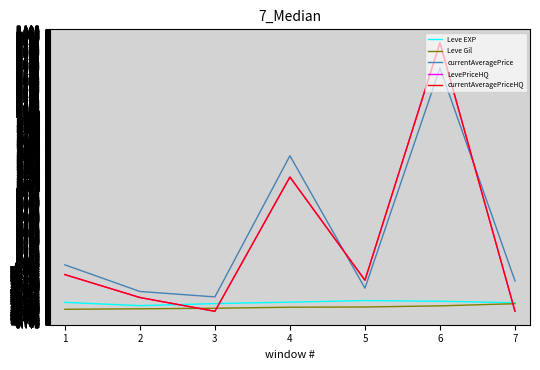

Reading left to right, extract all data points from this chart.

Leve EXP: 0=-0.5	1=-0.5	2=-0.5	3=-0.5	4=-0.5	5=-0.5	6=-0.5
Leve Gil: 0=-0.6	1=-0.6	2=-0.6	3=-0.5	4=-0.5	5=-0.5	6=-0.5
currentAveragePrice: 0=0.0	1=-0.3	2=-0.4	3=1.5	4=-0.3	5=2.6	6=-0.2
LevePriceHQ: 0=-0.1	1=-0.4	2=-0.6	3=1.2	4=-0.2	5=2.9	6=-0.6
currentAveragePriceHQ: 0=-0.1	1=-0.4	2=-0.6	3=1.2	4=-0.2	5=2.9	6=-0.6